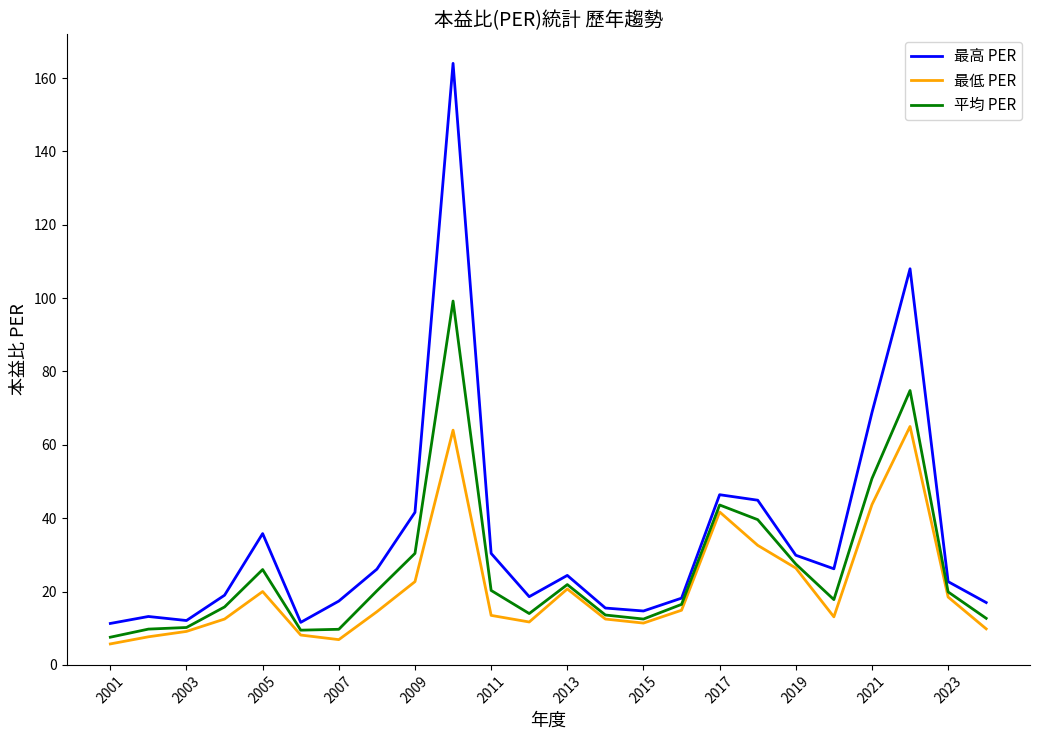

How many interior local valleys does the 最低 PER series have?

4